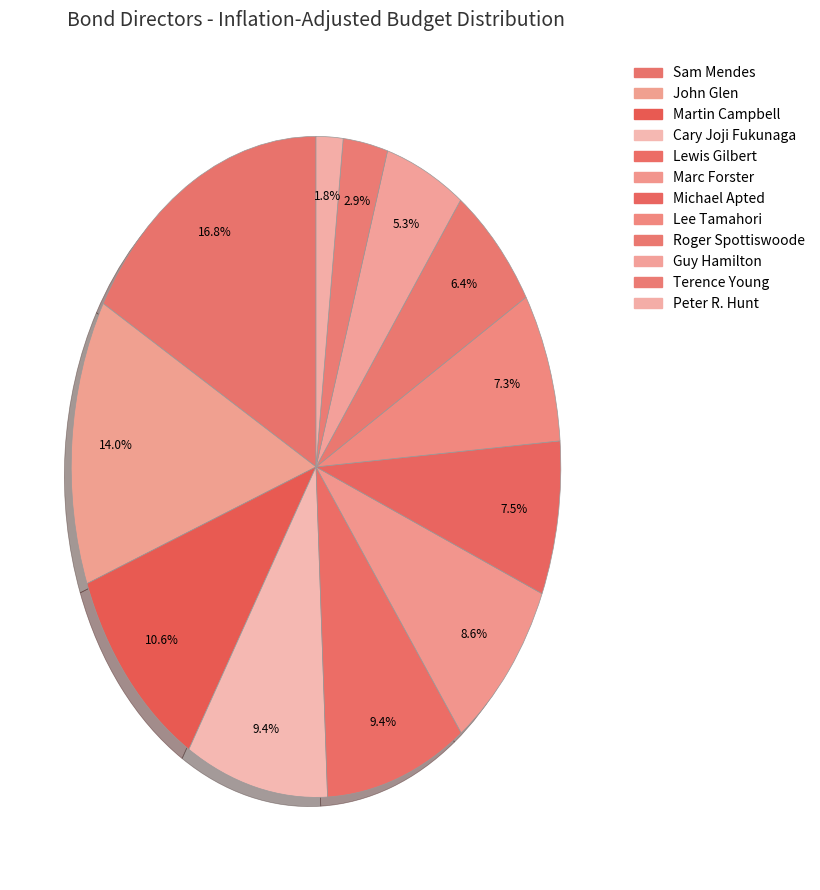

What percentage is the John Glen slice, to the nearest percent?

14%